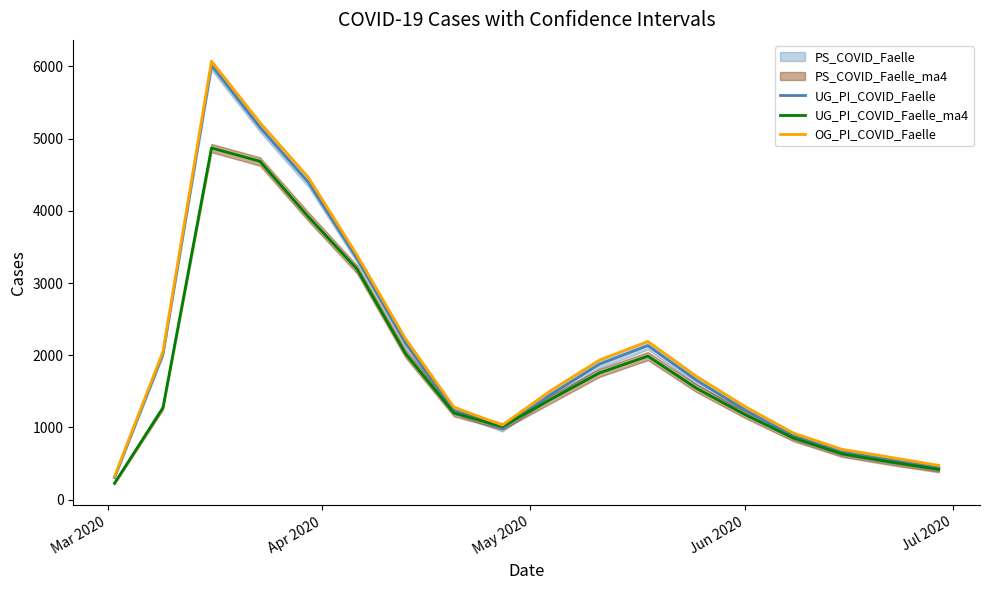

At how many categories does at least one series exceed 1059?

12